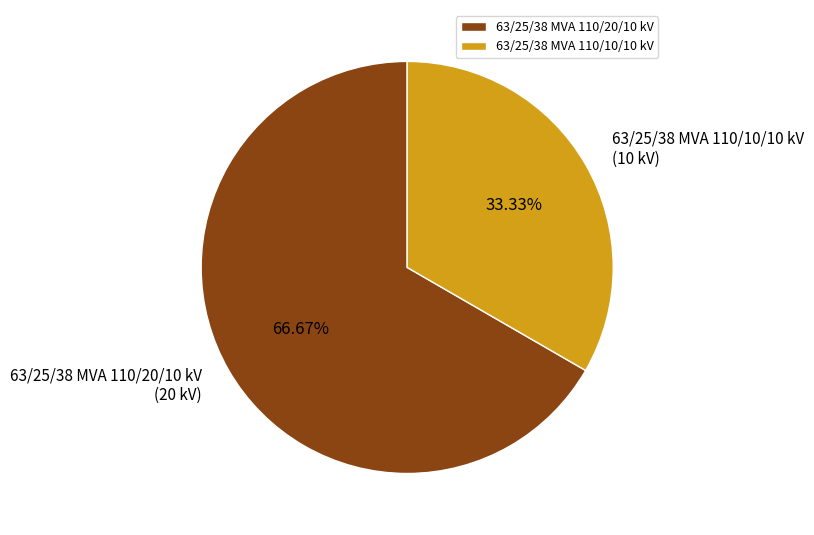

What is the smallest slice in the pie chart?

63/25/38 MVA 110/10/10 kV